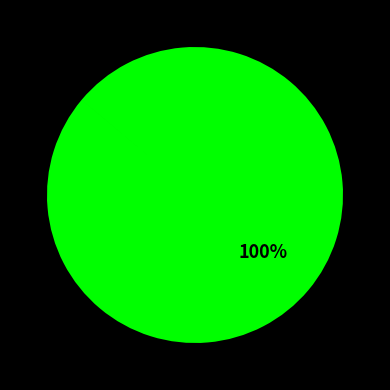

To the nearest percent, what is the difference between the largest and smallest slice percentages?

100%